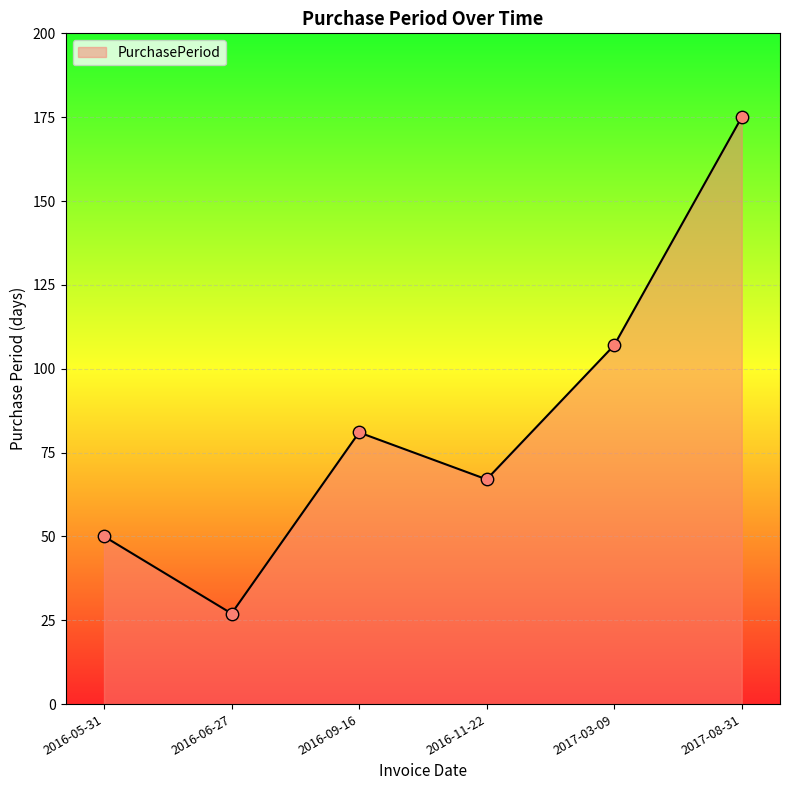

Which has a higher value, 2016-09-16 or 2016-11-22?

2016-09-16